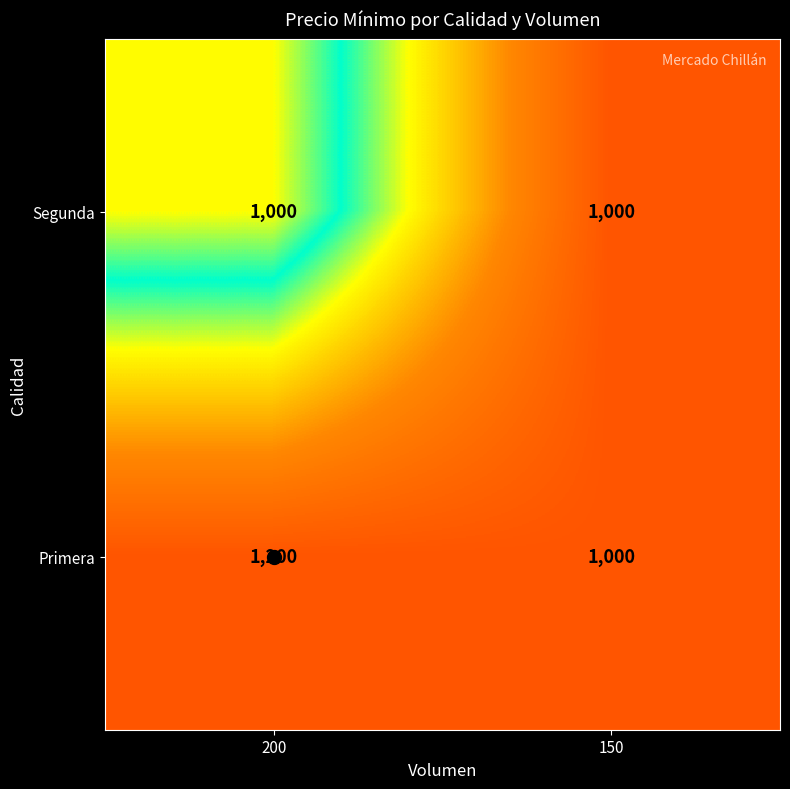

List the series in order of their overall mean, lowest first.

Segunda, Primera